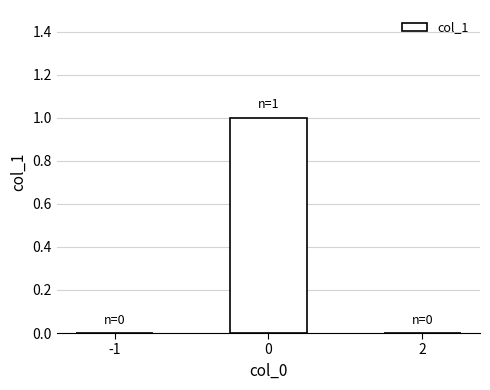

True or false: the data shows 0 at -1.

True